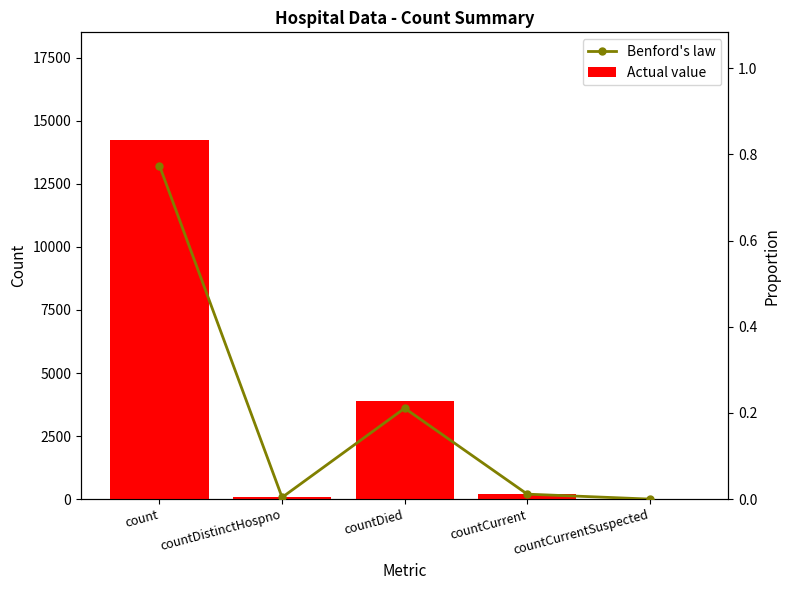

At countDied, list the series in order from smallest to largest.

Benford's law, Actual value